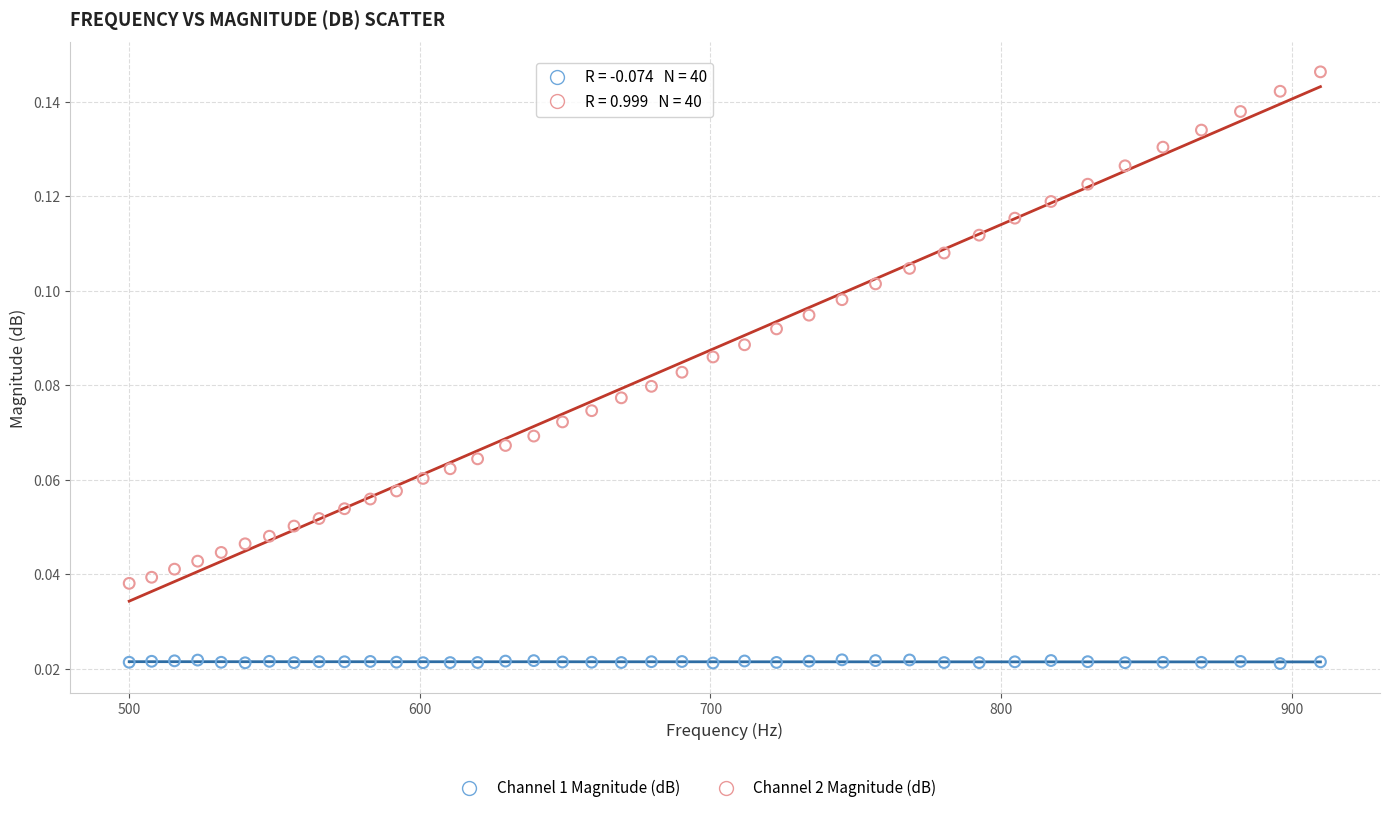

What is the X range (max minus min) for the scatter plot?

409.9